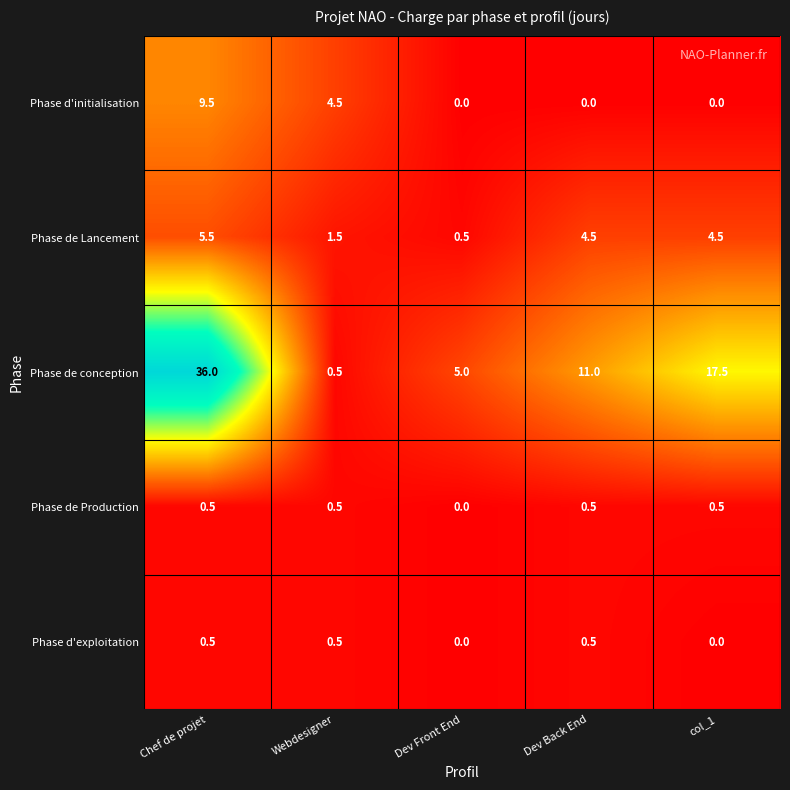

How many data points does each series have?

5